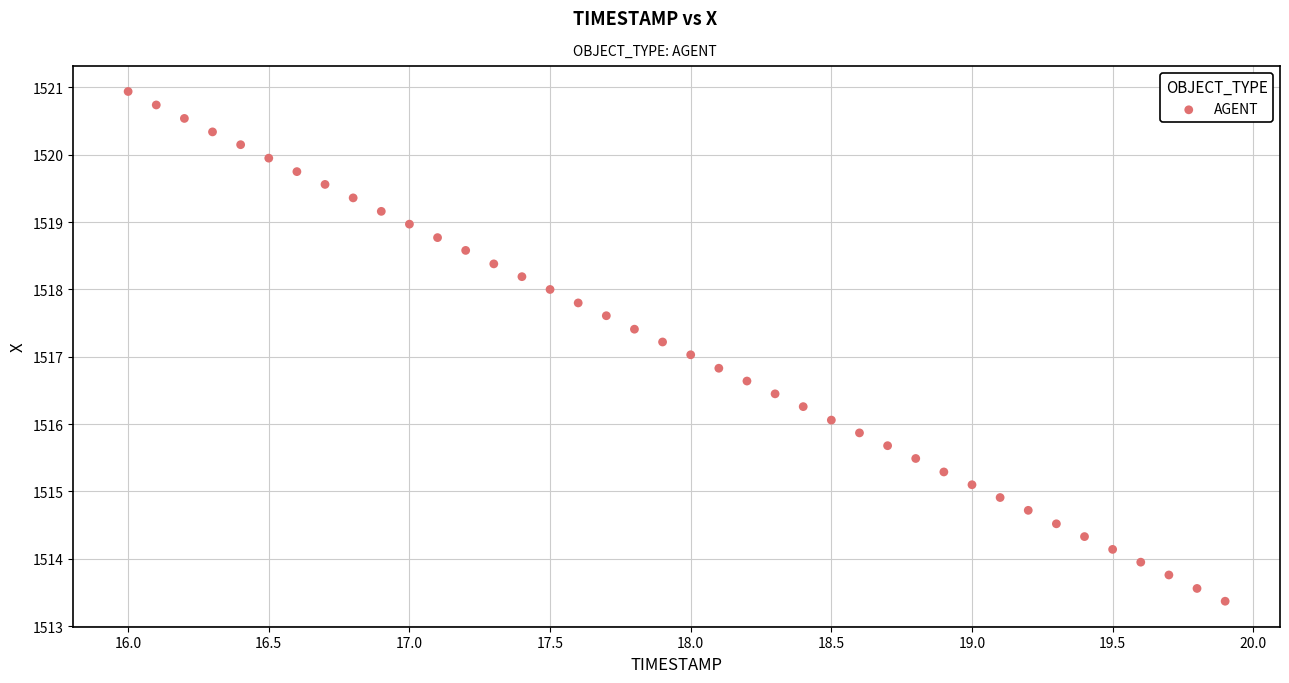

What is the range of X values (max minus min)?

3.9